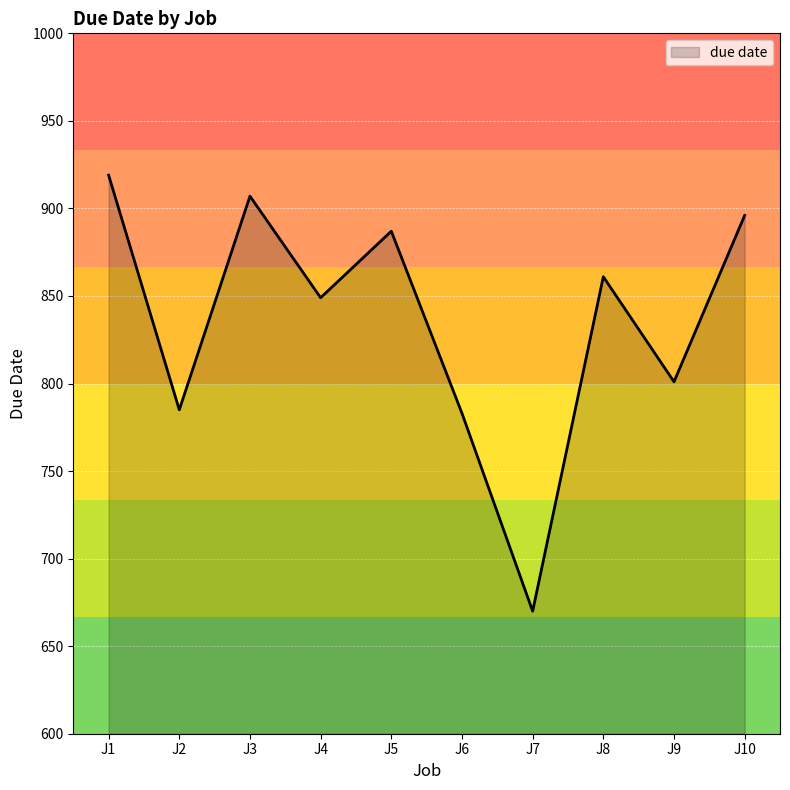

How many interior local valleys (lower than both neighbors) does the data have?

4